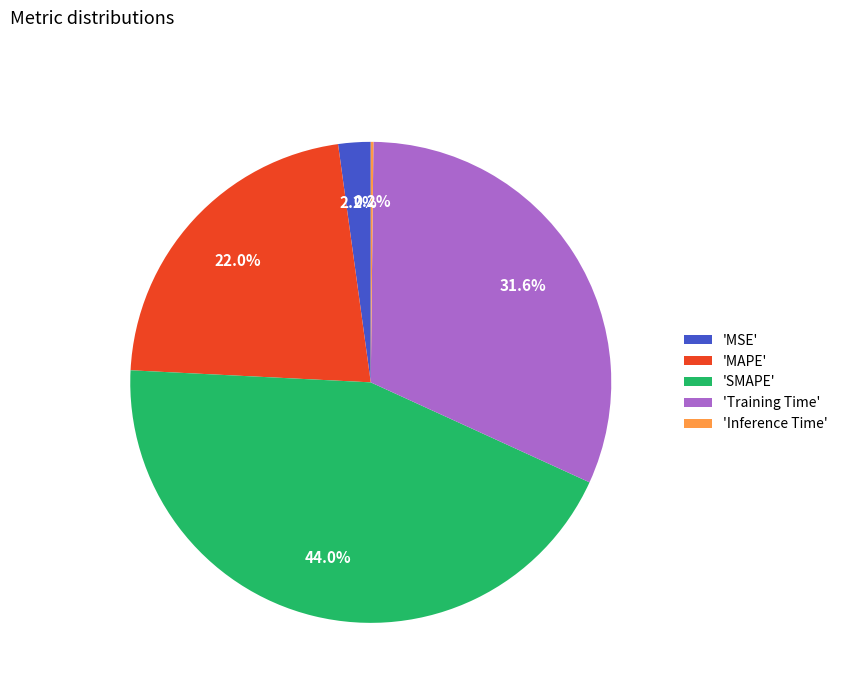

Is there a majority slice in this chart?

No